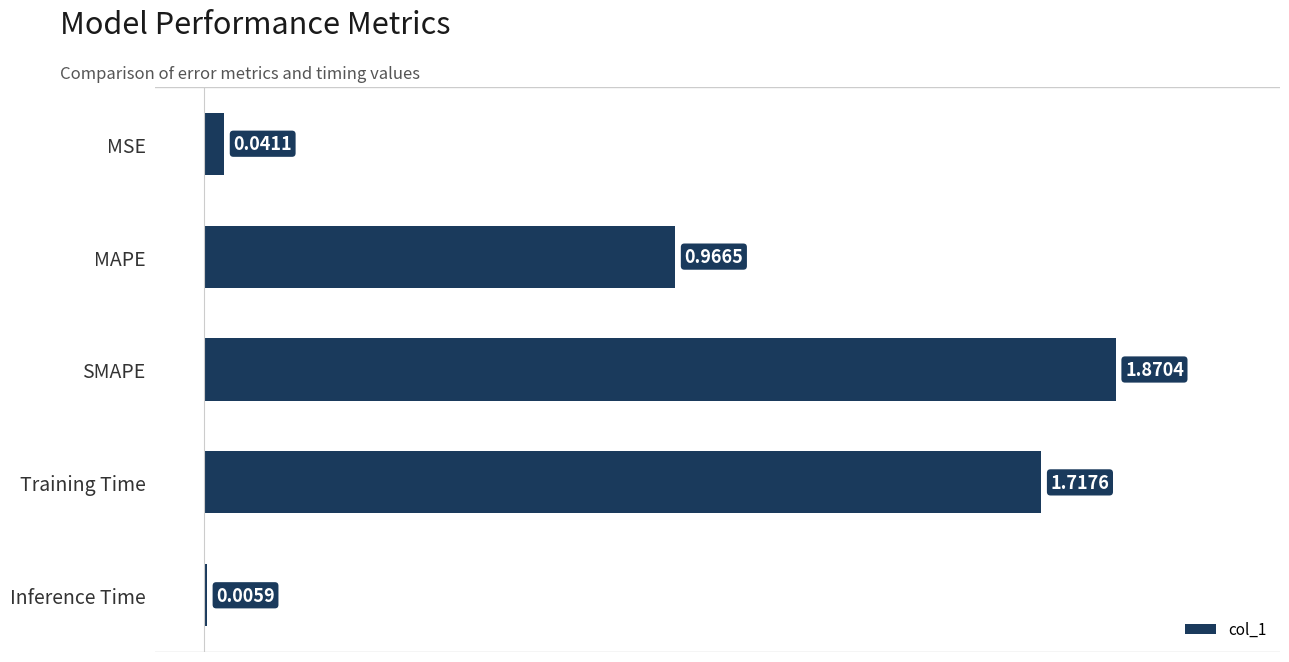

What is the sum of all values?

4.6